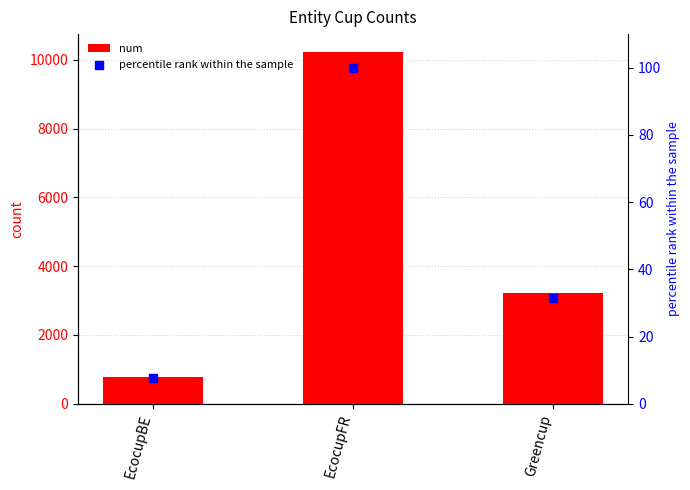

At how many categories does at least one series exceed 6637?

1